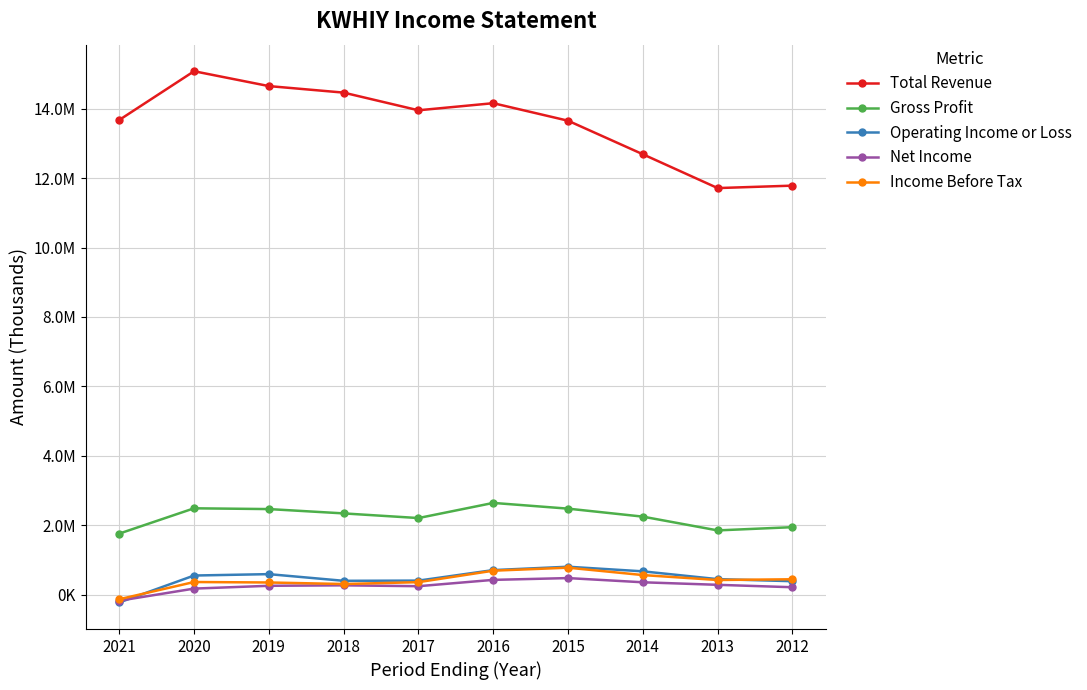

What is the difference between the Income Before Tax values at 2019 and 2018?

44600